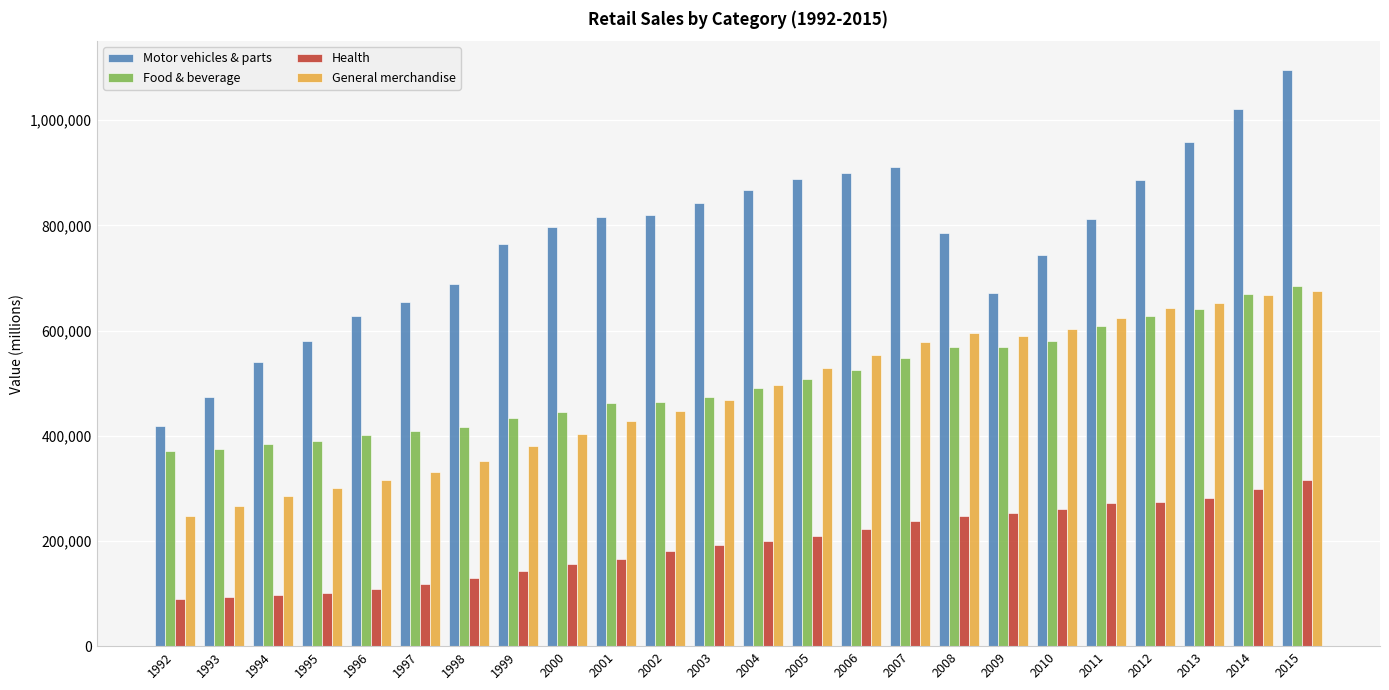

Does the chart contain any negative values?

No